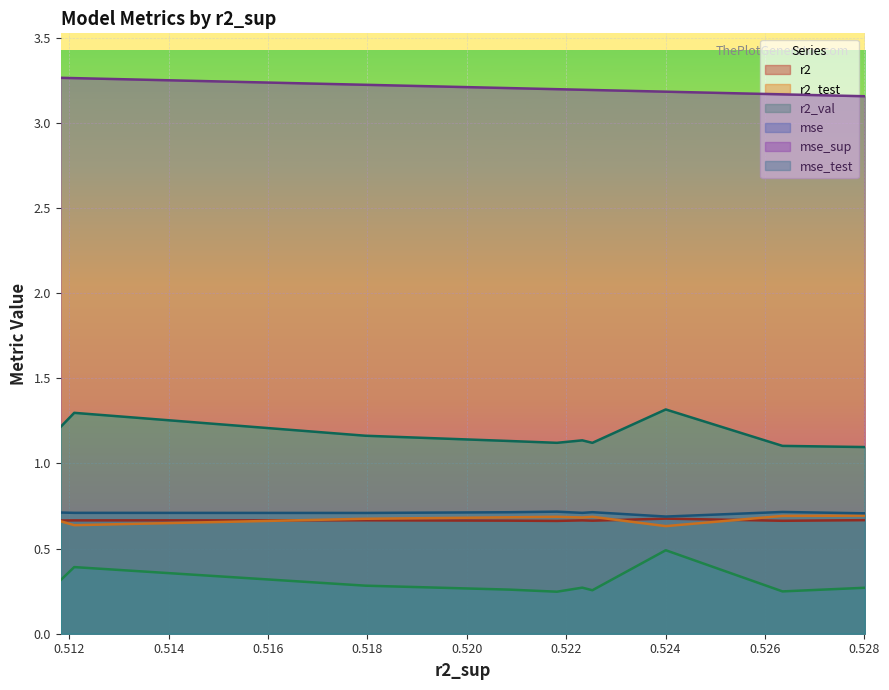

True or false: r2 has a value of 1.0 at model_2_4_5.

False